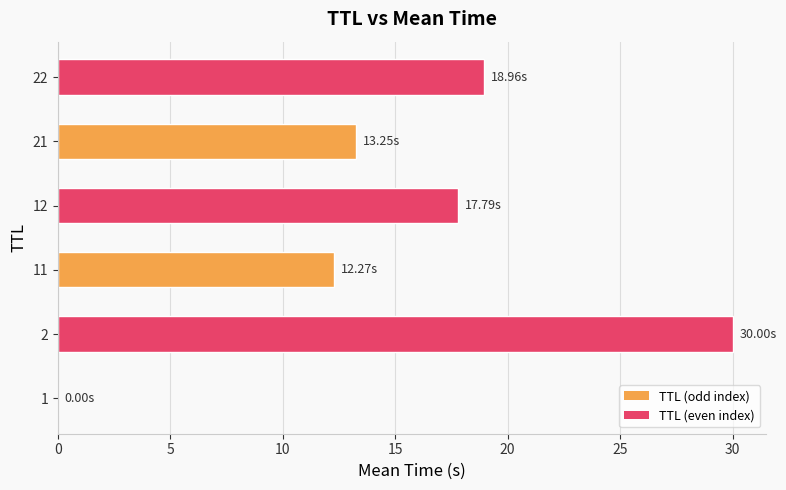

What is the sum of all values?

92.3